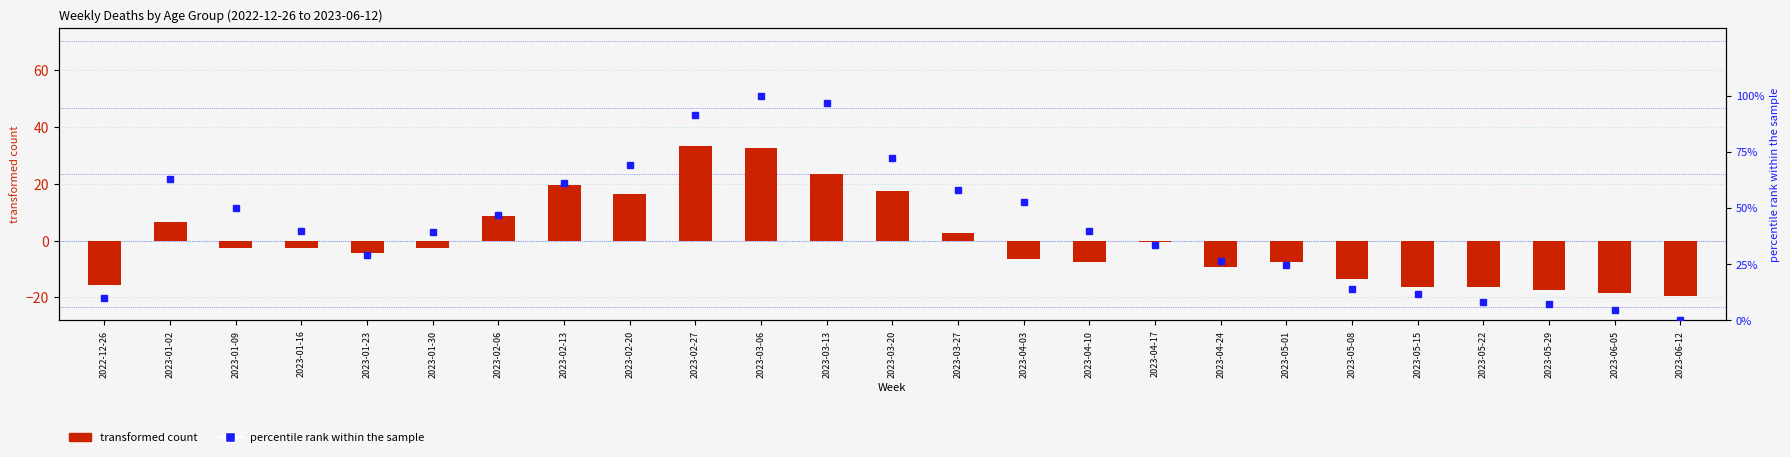

Reading left to right, extract all data points from this chart.

transformed count: 2022-12-26=-15.5	2023-01-02=6.5	2023-01-09=-2.5	2023-01-16=-2.5	2023-01-23=-4.5	2023-01-30=-2.5	2023-02-06=8.5	2023-02-13=19.5	2023-02-20=16.5	2023-02-27=33.5	2023-03-06=32.5	2023-03-13=23.5	2023-03-20=17.5	2023-03-27=2.5	2023-04-03=-6.5	2023-04-10=-7.5	2023-04-17=-0.5	2023-04-24=-9.5	2023-05-01=-7.5	2023-05-08=-13.5	2023-05-15=-16.5	2023-05-22=-16.5	2023-05-29=-17.5	2023-06-05=-18.5	2023-06-12=-19.5
percentile rank within the sample: 2022-12-26=10.1	2023-01-02=62.9	2023-01-09=50.1	2023-01-16=39.5	2023-01-23=29.2	2023-01-30=39.3	2023-02-06=46.9	2023-02-13=61.0	2023-02-20=69.2	2023-02-27=91.2	2023-03-06=100.0	2023-03-13=96.8	2023-03-20=72.1	2023-03-27=57.8	2023-04-03=52.8	2023-04-10=39.5	2023-04-17=33.4	2023-04-24=26.3	2023-05-01=24.7	2023-05-08=14.1	2023-05-15=11.7	2023-05-22=8.2	2023-05-29=7.4	2023-06-05=4.5	2023-06-12=0.0